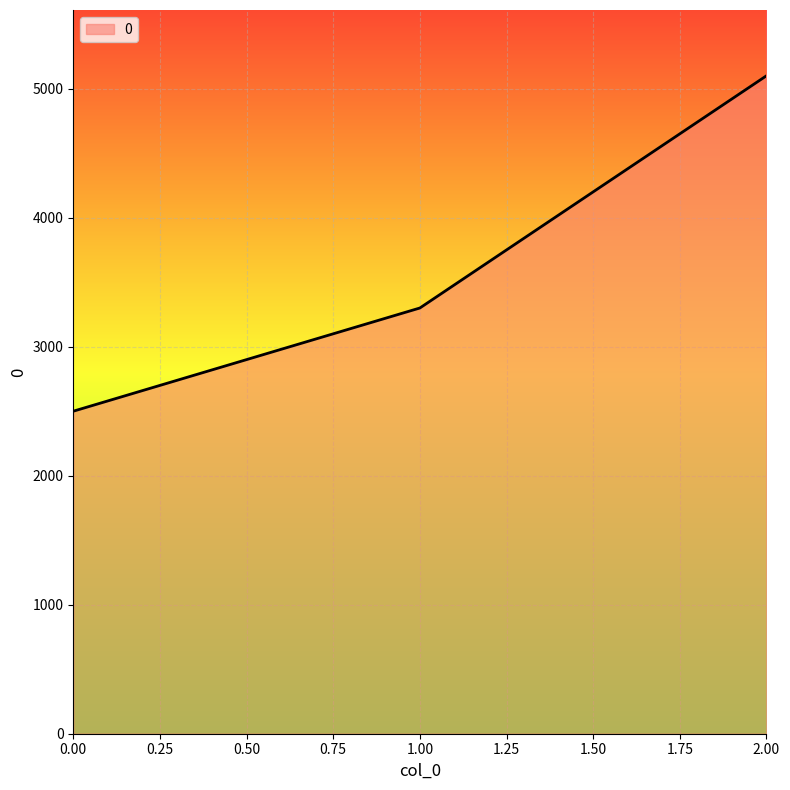

Which label corresponds to the largest value in the chart?

2.00